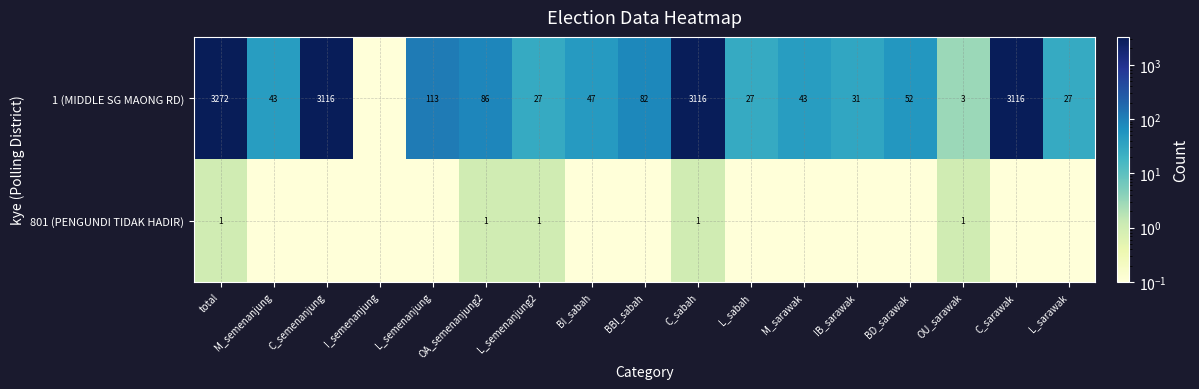

Is it true that 1 (MIDDLE SG MAONG RD) equals 20.5 at M_semenanjung?

False